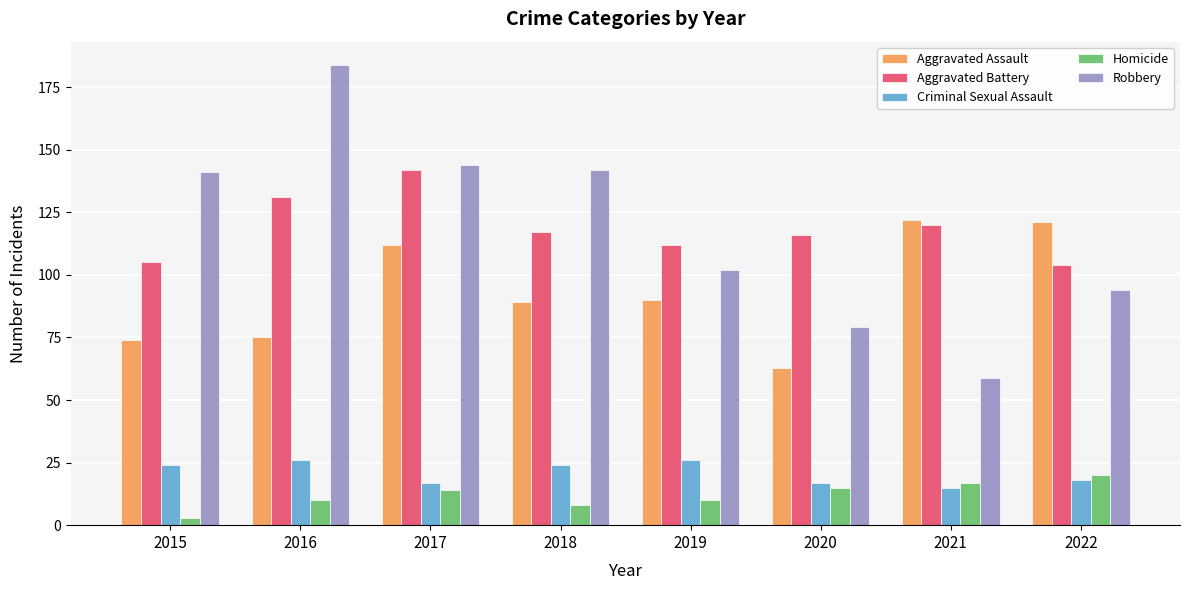

What is the average value of the Robbery series?

118